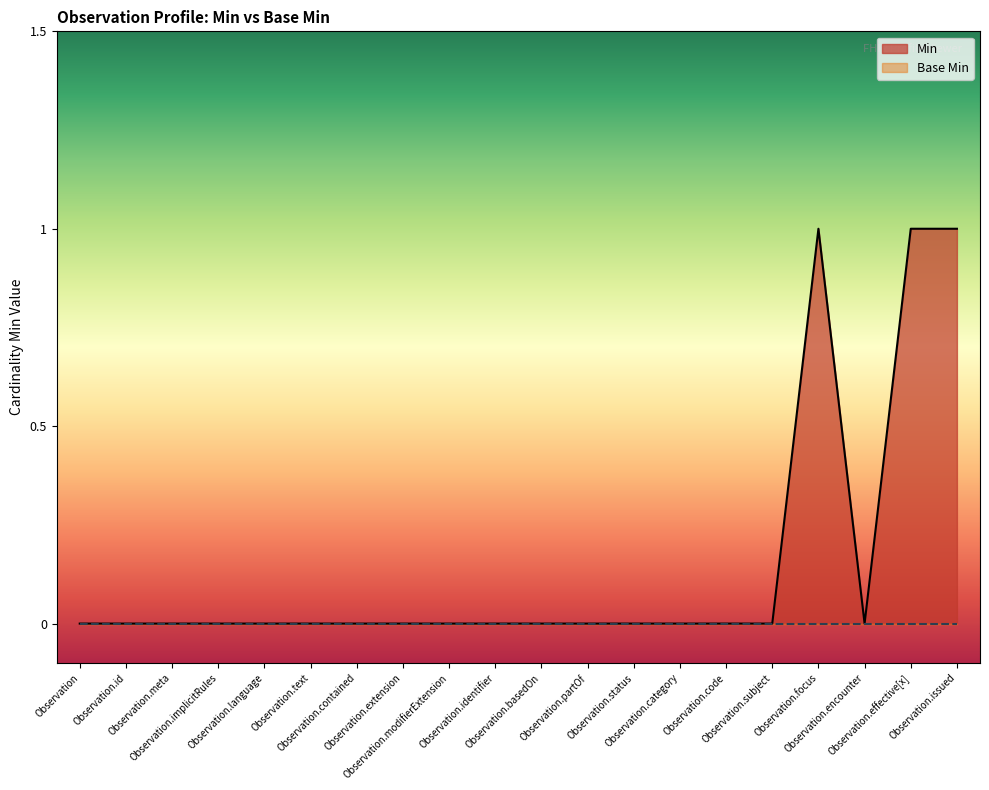

How many data points are above 0?

3